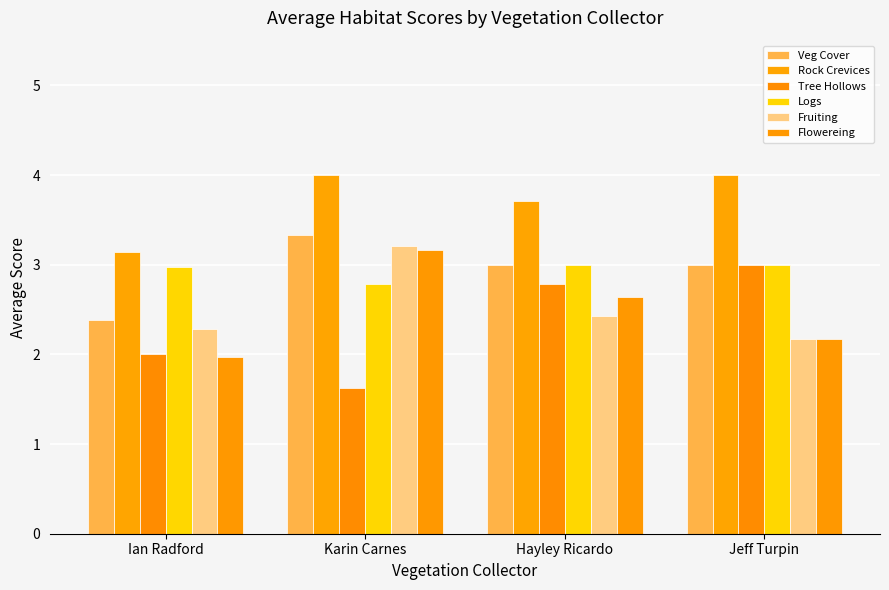

What value does the Logs series have at Jeff Turpin?

3.0